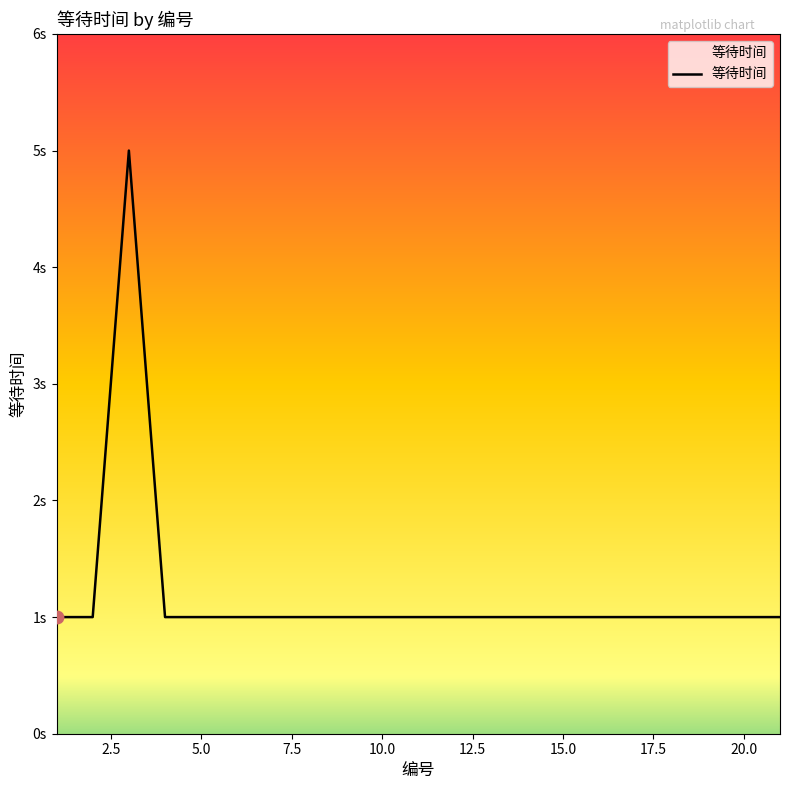

Does the chart have visible grid lines?

No